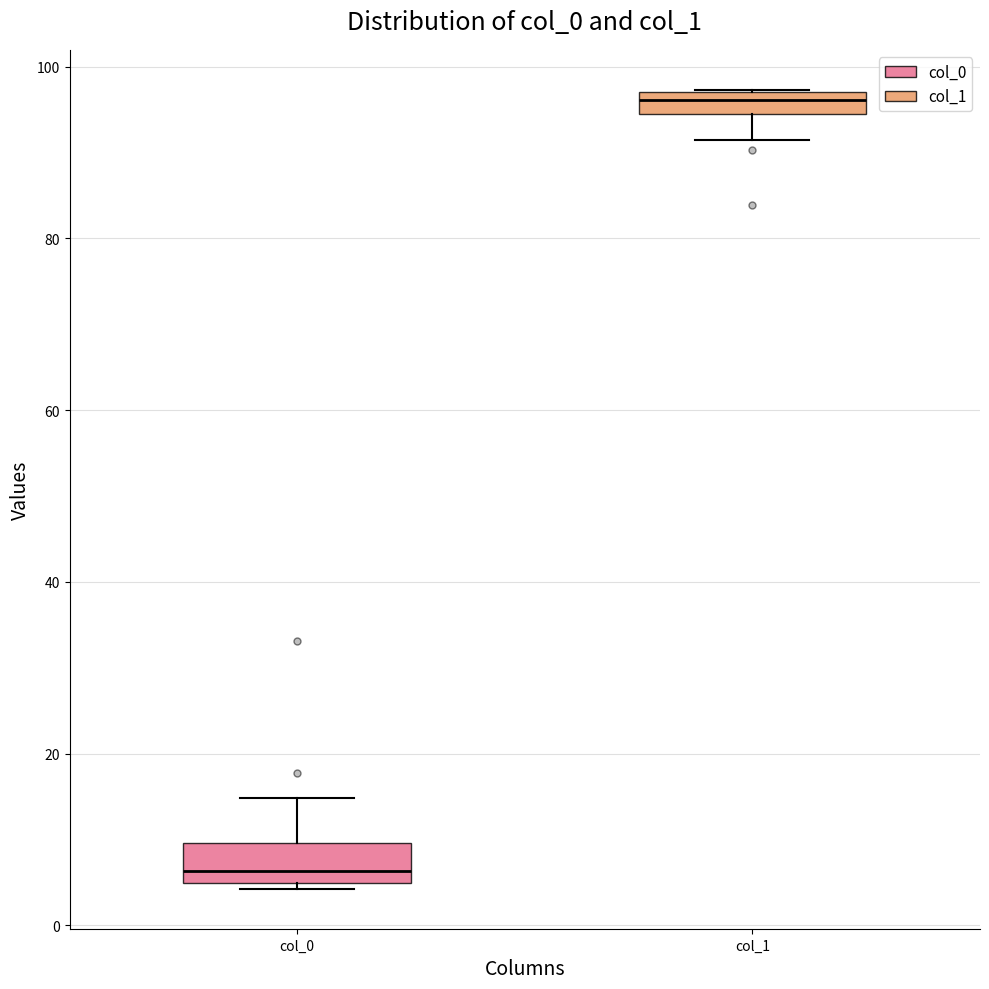

Which box has the highest median line?

col_1